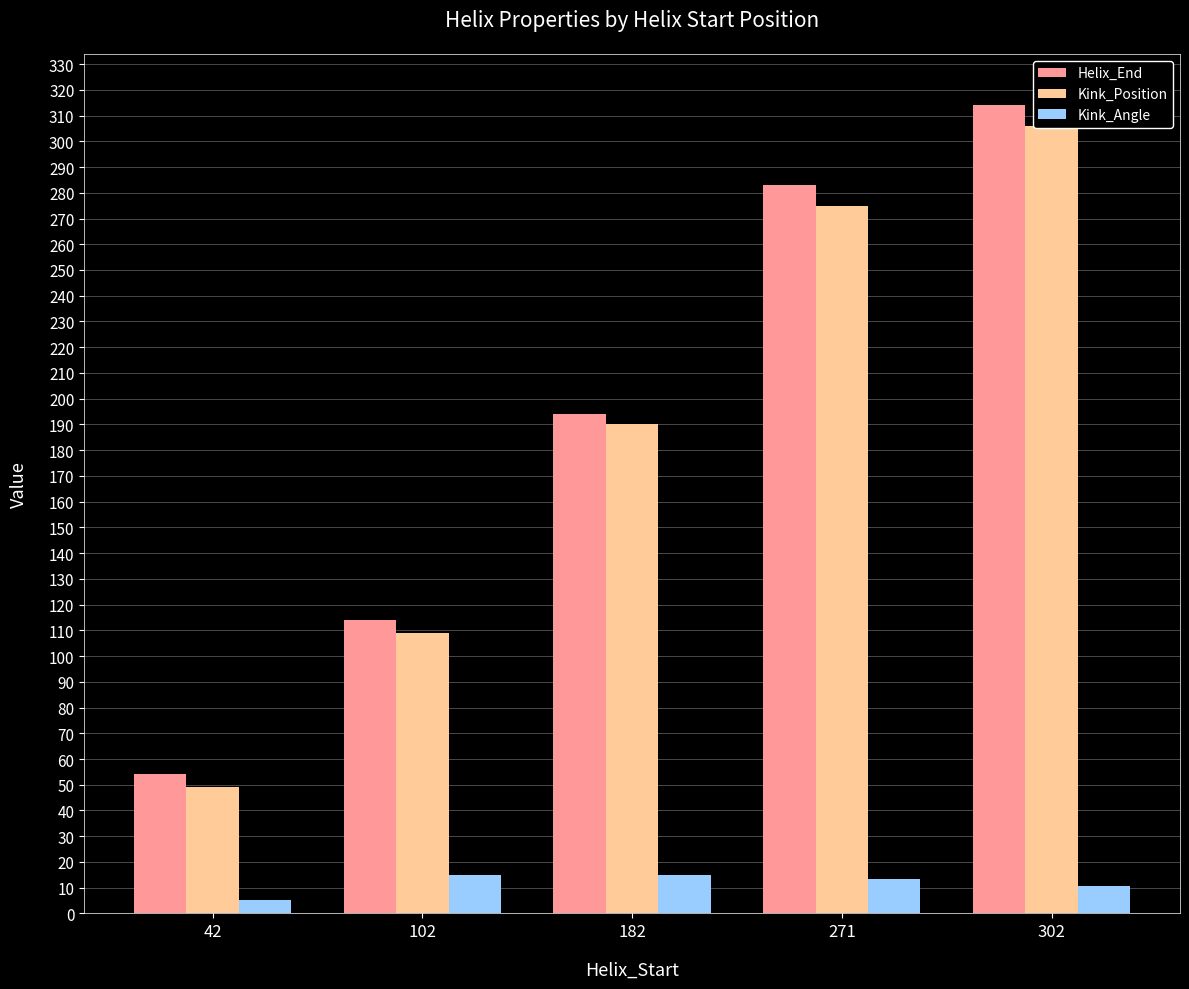

List the labels in order of Helix_End value, smallest first.

42, 102, 182, 271, 302